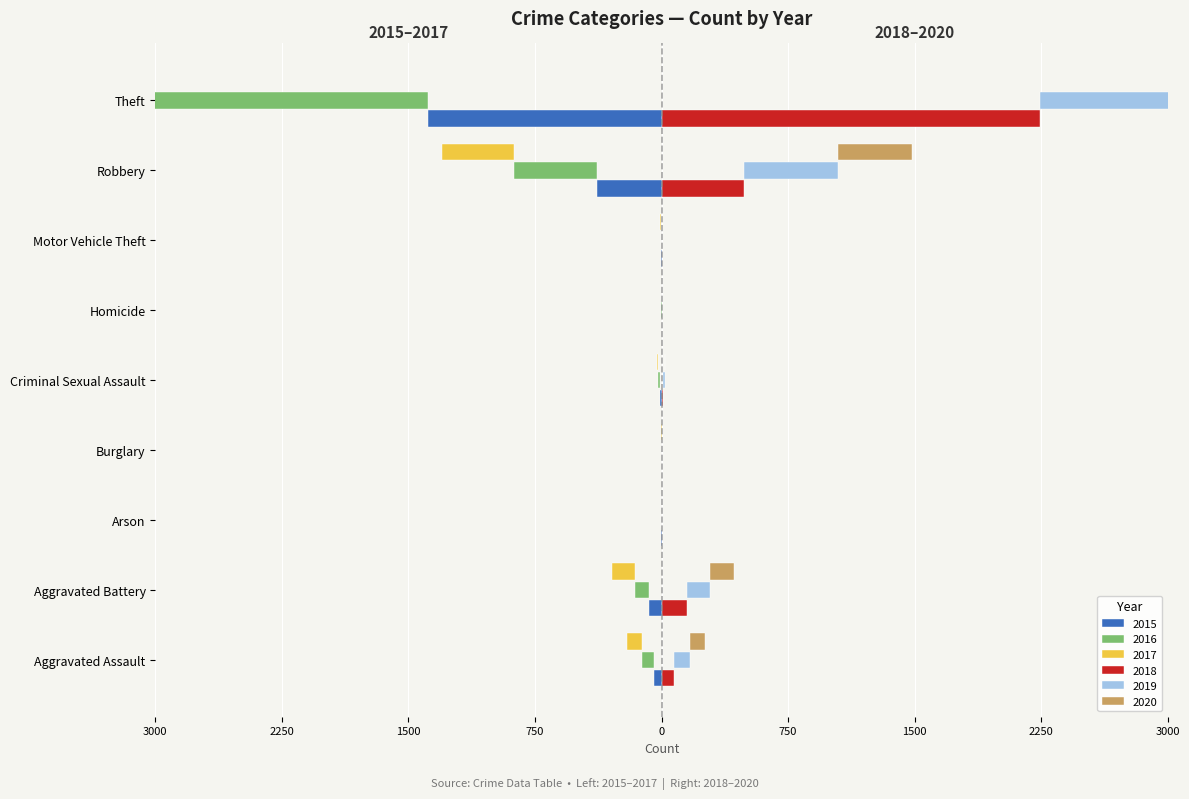

The value of 2019 at Burglary is 0. True or false?

False